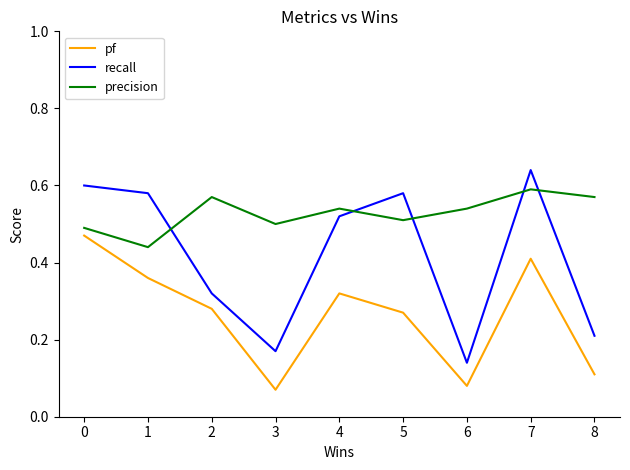

At how many categories does at least one series exceed 0?

9